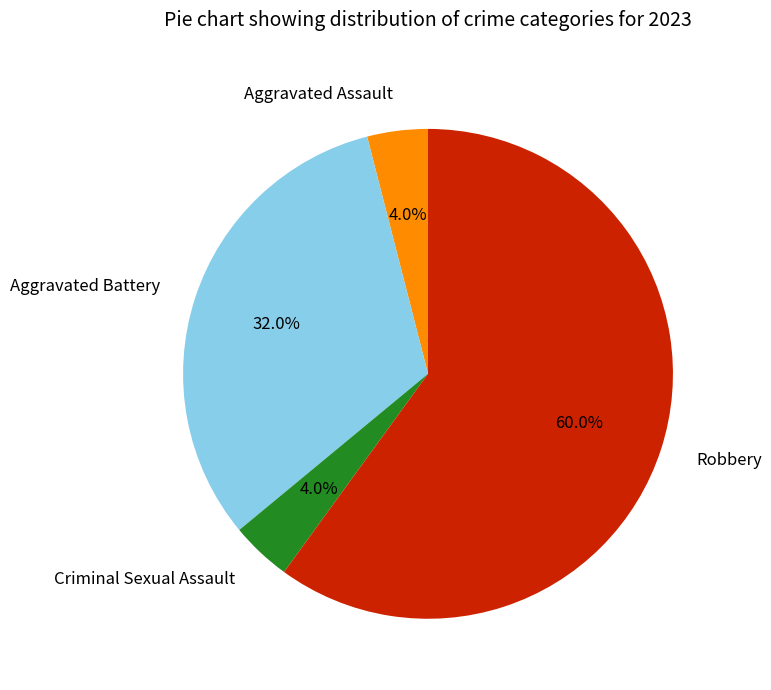

Which slice is the largest?

Robbery